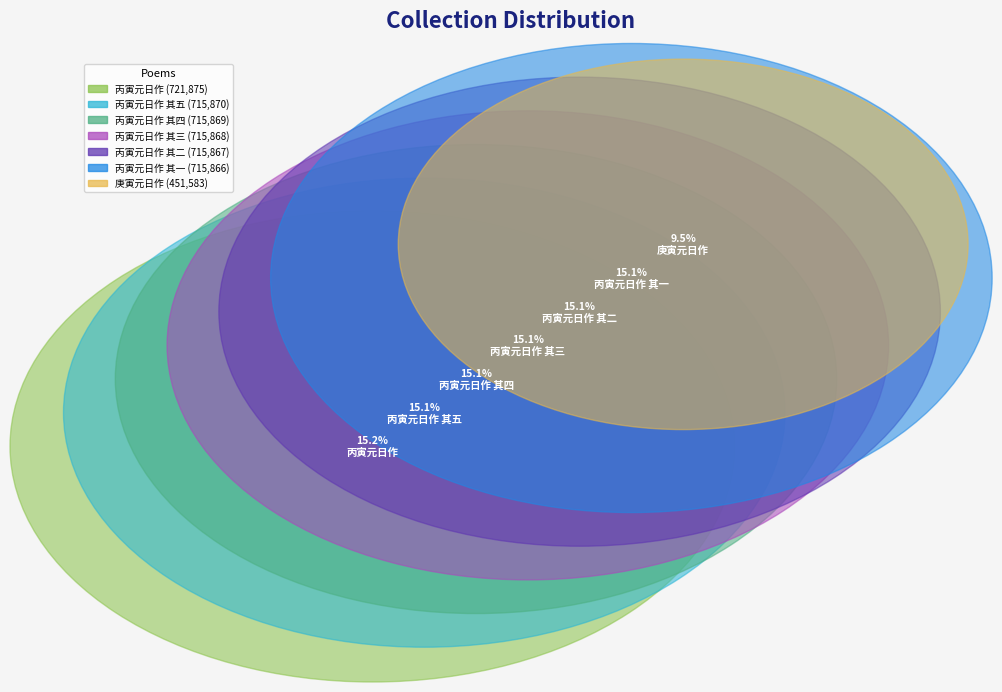

What is the change in value from 丙寅元日作 其五 to 丙寅元日作 其一?

-4